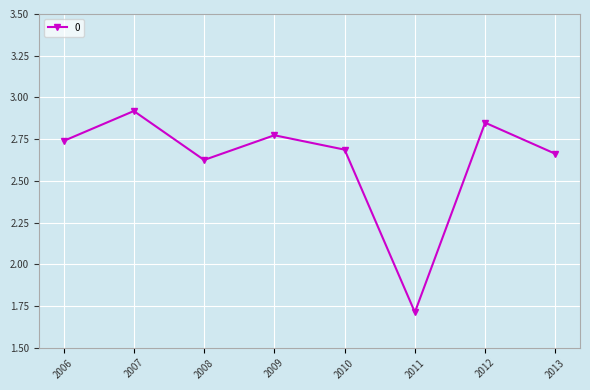

What is the difference between the maximum and minimum values?

1.2